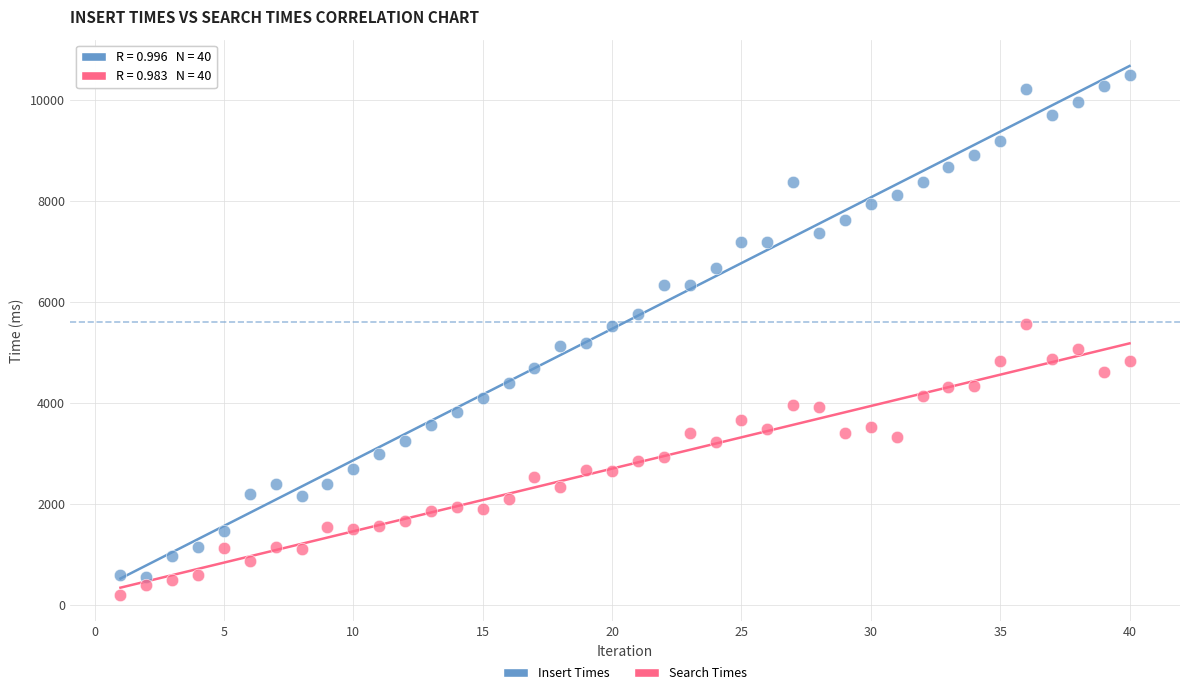

Across all data points, what is the range of Y values (max minus min)?

10289.8